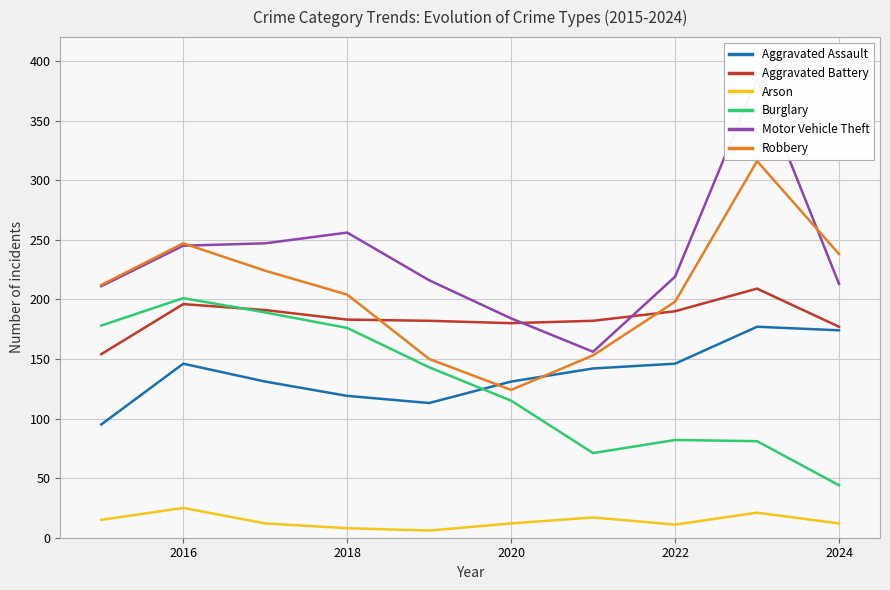

Which category has the lowest value in the Robbery series?

2020